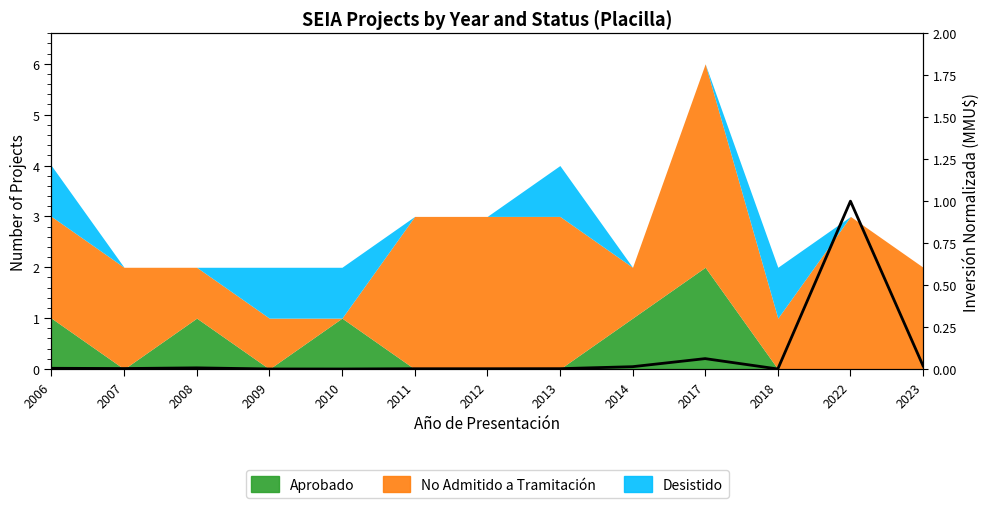

At which category does the chart reach its minimum across all series?

2010